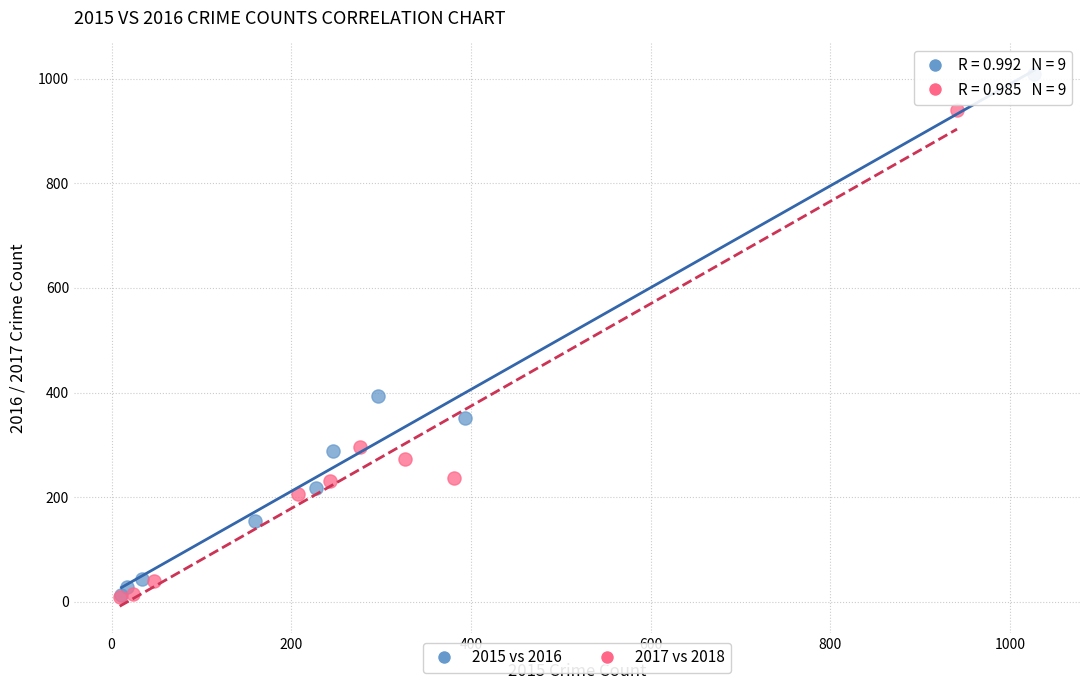

Which series has the widest spread of Y values?

2015 vs 2016